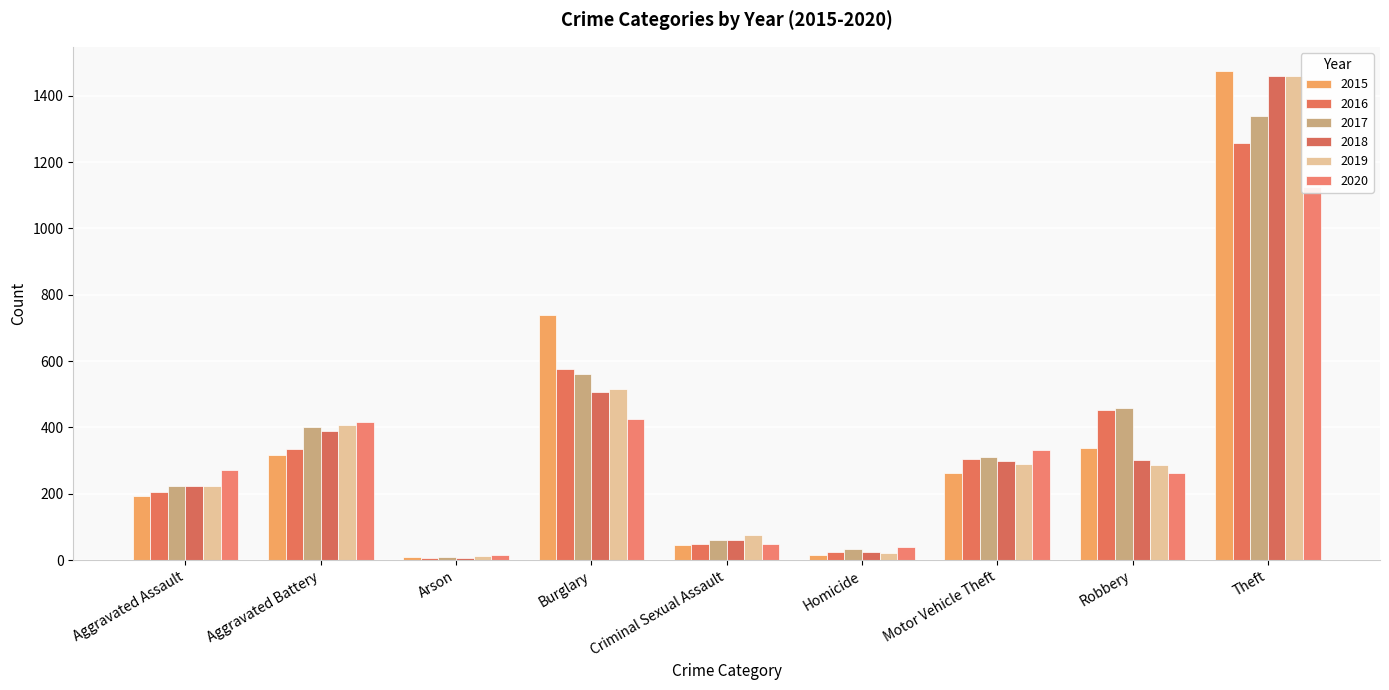

Reading left to right, transcribe all the data shown in this chart.

2015: Aggravated Assault=194	Aggravated Battery=316	Arson=9	Burglary=738	Criminal Sexual Assault=46	Homicide=15	Motor Vehicle Theft=263	Robbery=337	Theft=1474
2016: Aggravated Assault=206	Aggravated Battery=336	Arson=7	Burglary=576	Criminal Sexual Assault=50	Homicide=26	Motor Vehicle Theft=304	Robbery=454	Theft=1259
2017: Aggravated Assault=224	Aggravated Battery=400	Arson=10	Burglary=562	Criminal Sexual Assault=61	Homicide=33	Motor Vehicle Theft=312	Robbery=460	Theft=1339
2018: Aggravated Assault=225	Aggravated Battery=389	Arson=7	Burglary=506	Criminal Sexual Assault=60	Homicide=25	Motor Vehicle Theft=298	Robbery=301	Theft=1461
2019: Aggravated Assault=223	Aggravated Battery=407	Arson=12	Burglary=517	Criminal Sexual Assault=77	Homicide=22	Motor Vehicle Theft=290	Robbery=287	Theft=1459
2020: Aggravated Assault=273	Aggravated Battery=416	Arson=17	Burglary=425	Criminal Sexual Assault=48	Homicide=41	Motor Vehicle Theft=333	Robbery=263	Theft=1125